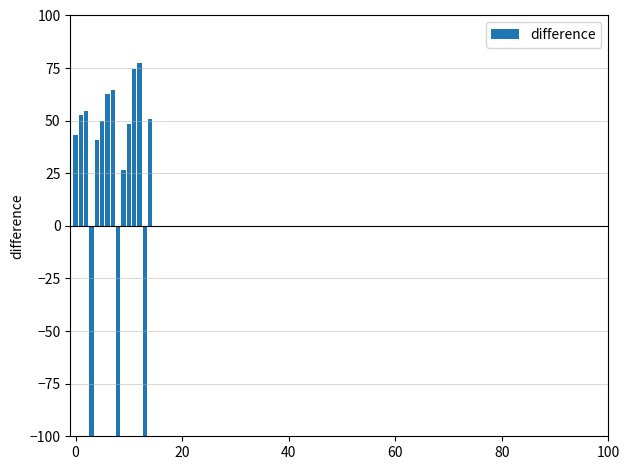

How many bars are there in total?

15